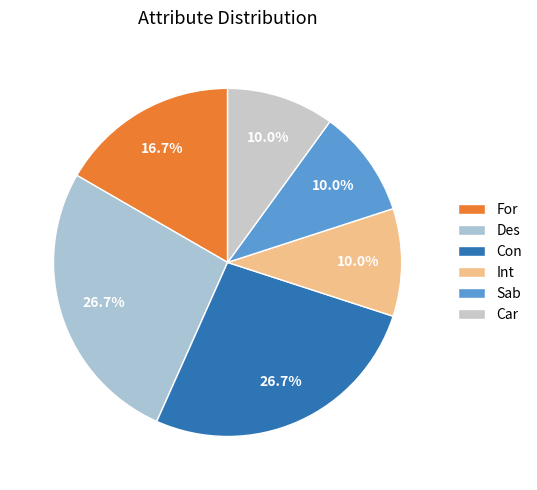

Is the sum of For and Sab greater than half?

No